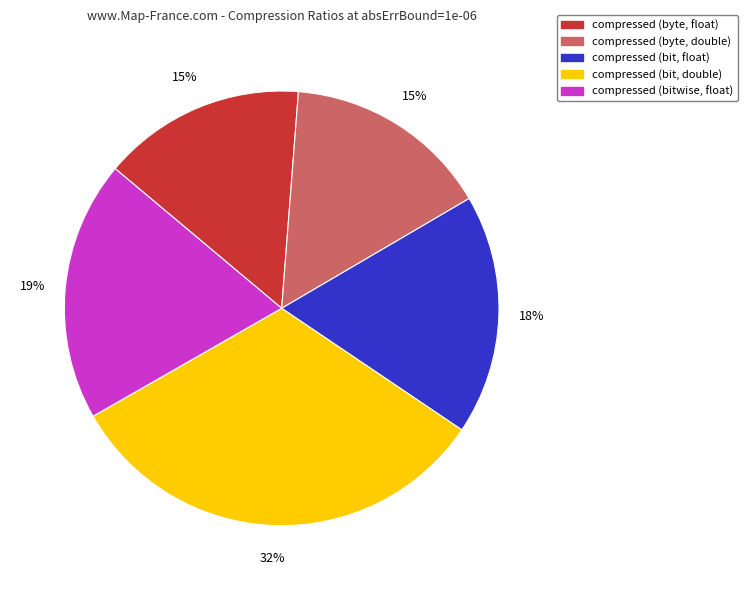

The compressed (bit, float) slice represents 5% of the pie. True or false?

False